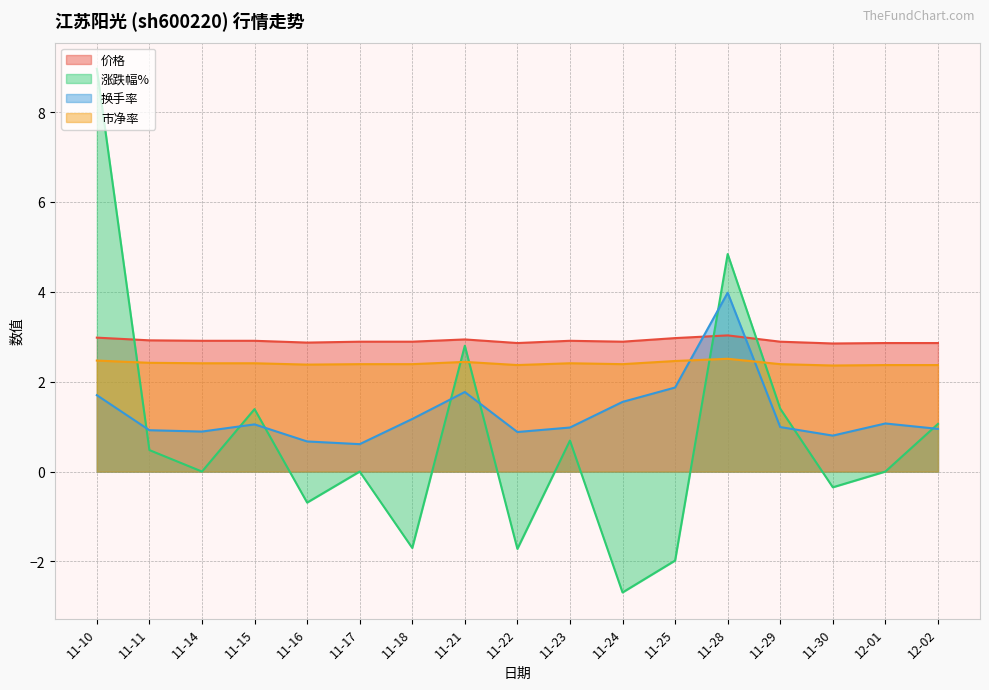

In 市净率, how many points are higher than both neighbors (excluding endpoints)?

3